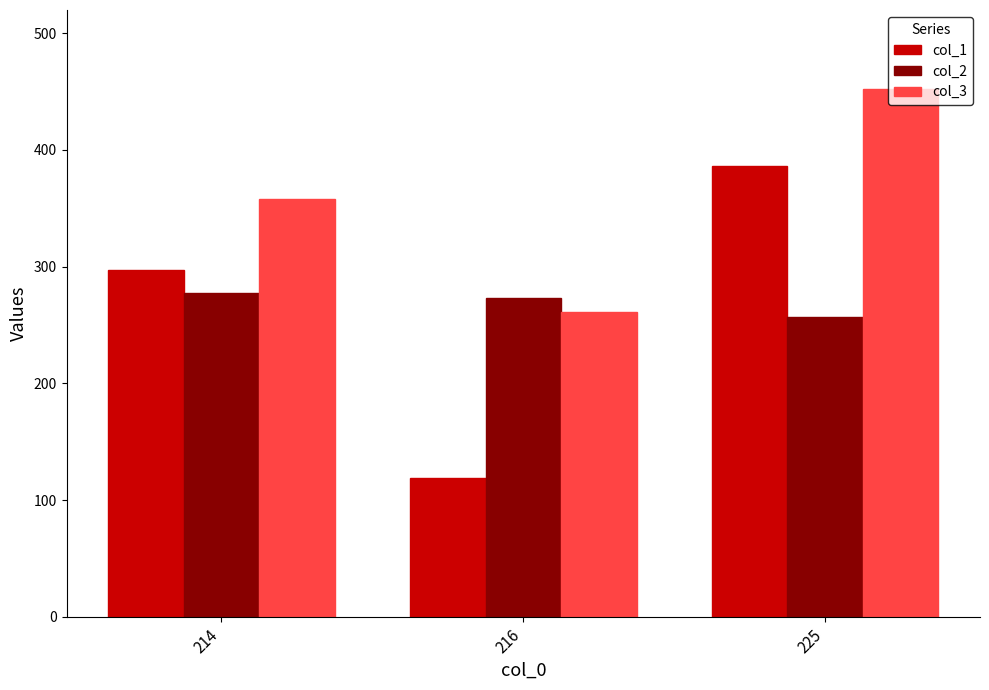

What are all the series names shown in the legend?

col_1, col_2, col_3